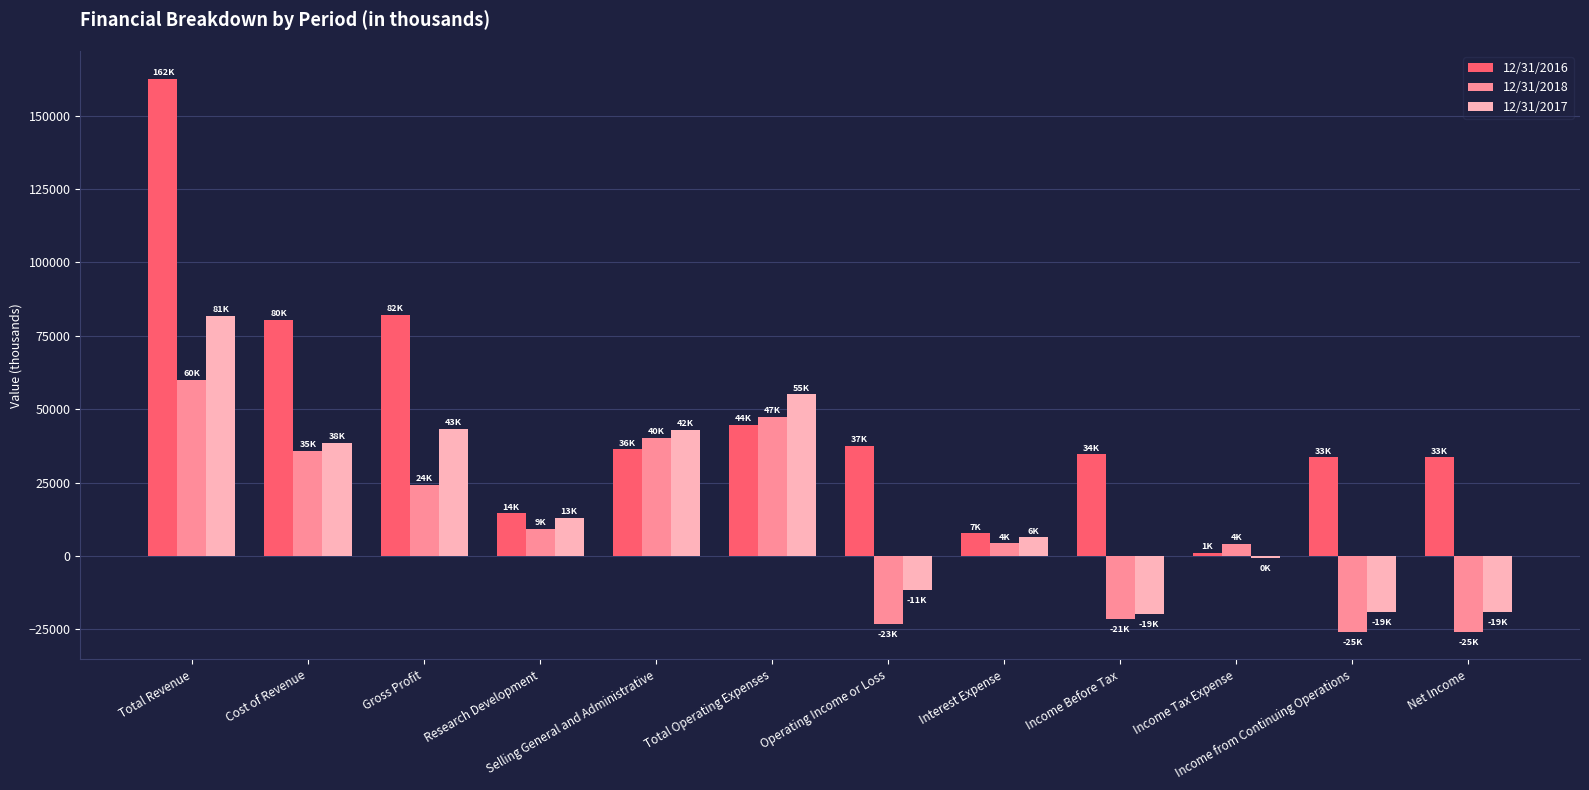

What is the total value across all series at Net Income?

-11327